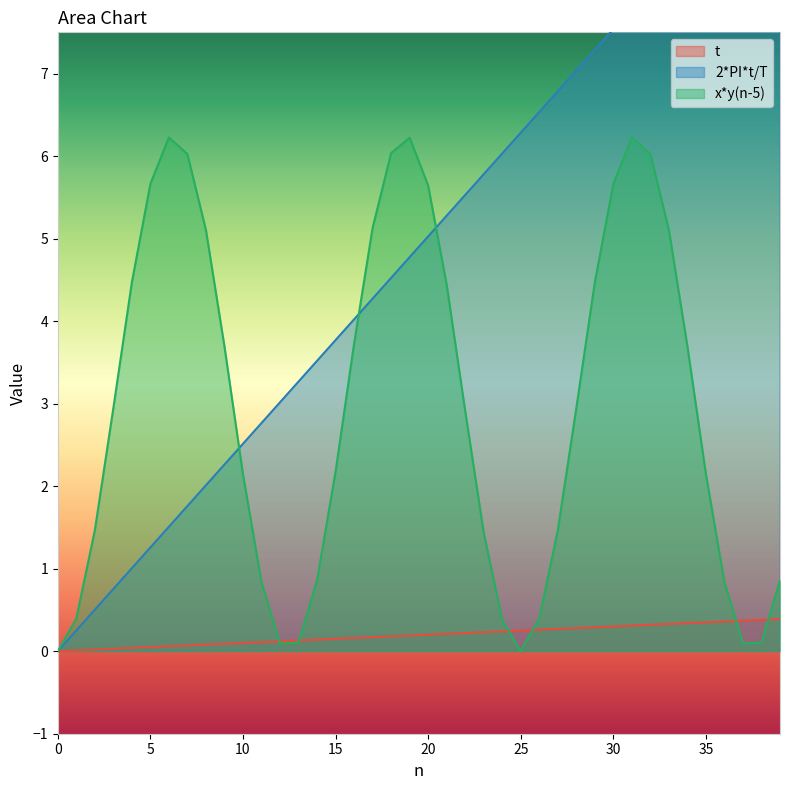

At which category does the chart reach its peak across all series?

39